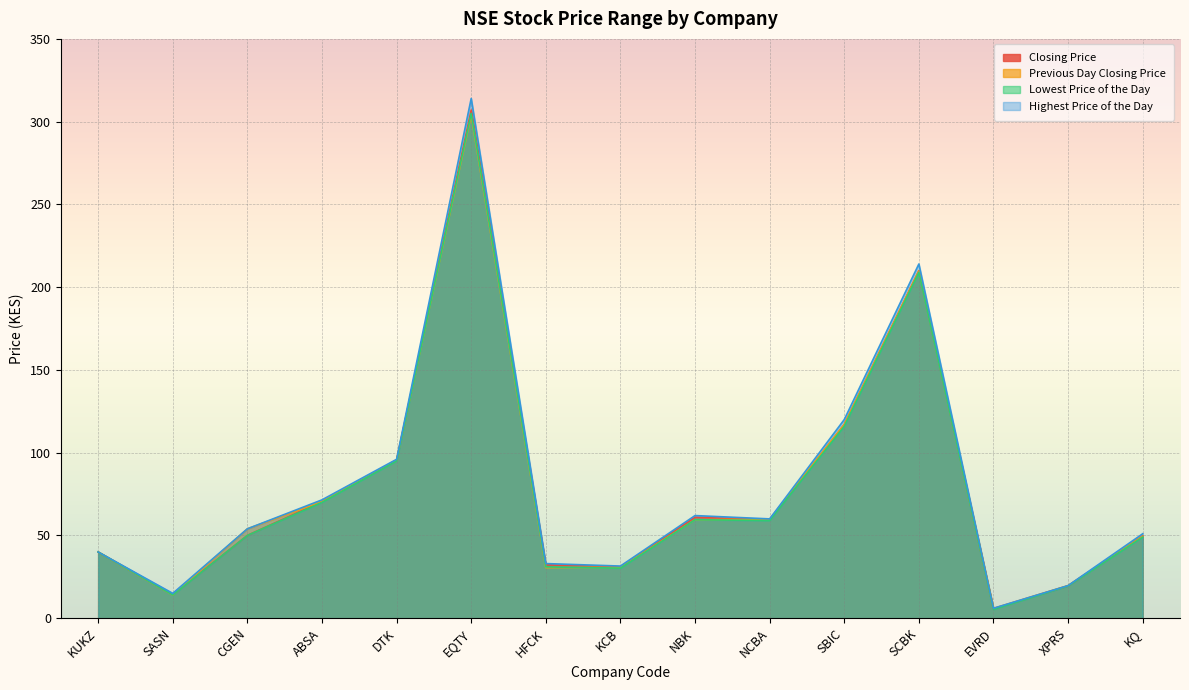

Is the value of Lowest Price of the Day at EVRD greater than the value of Highest Price of the Day at DTK?

No